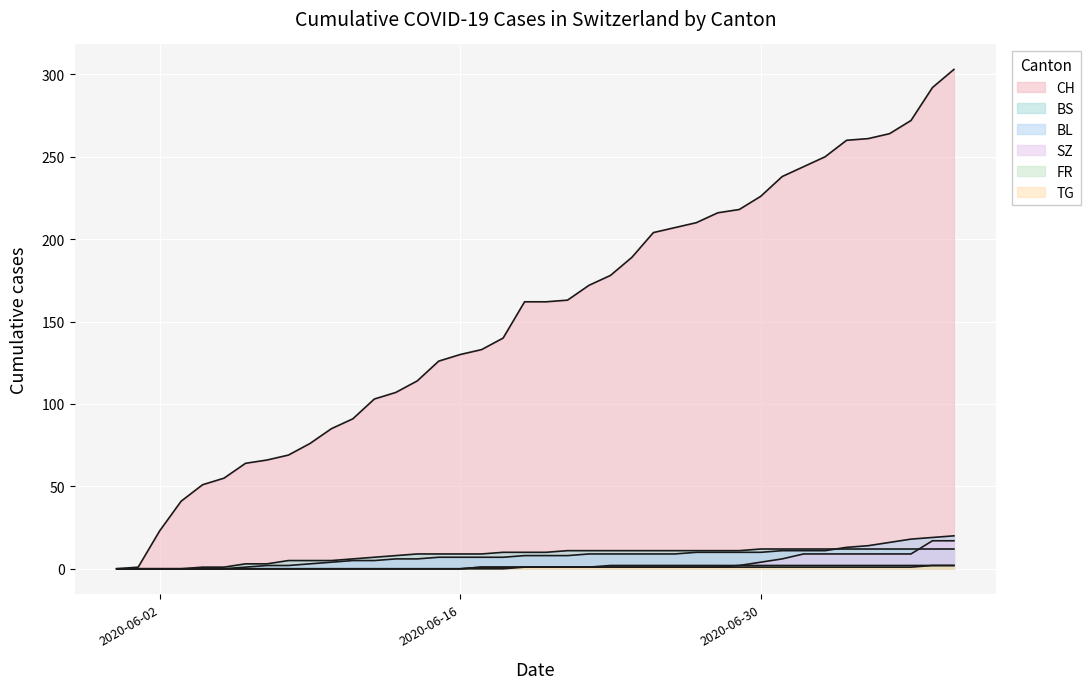

Which series has the widest spread of values?

CH